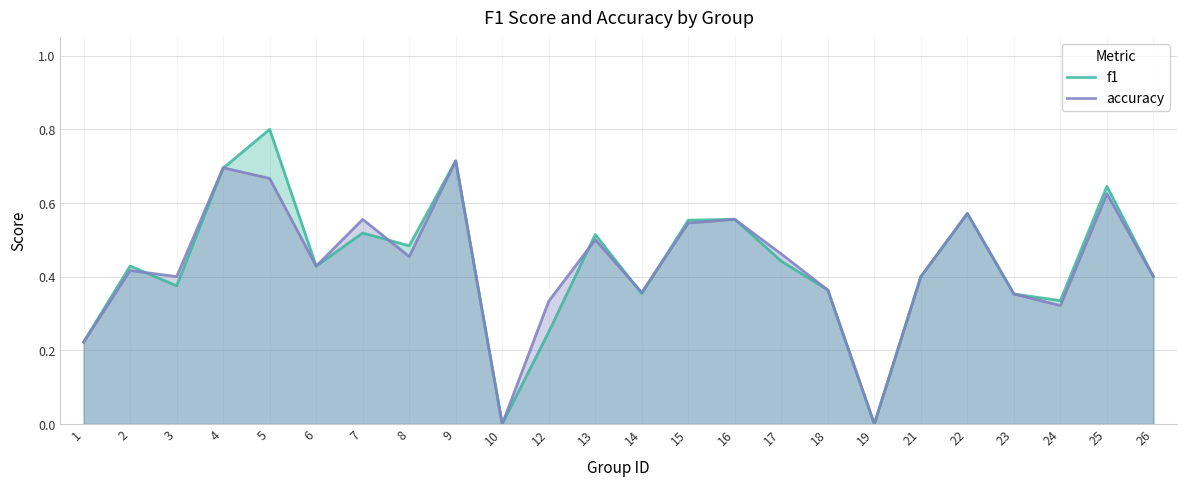

How many interior local peaks does the f1 series have?

8